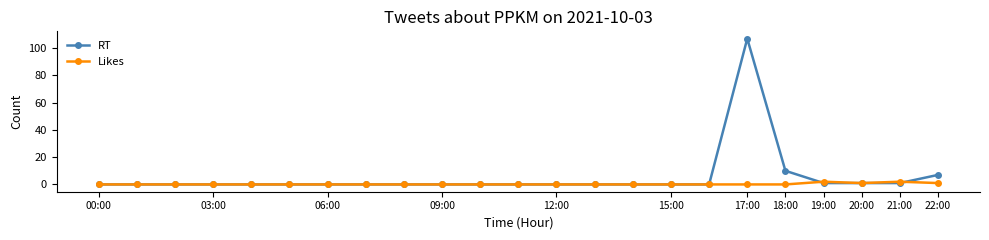

What is the sum of all RT values?

127